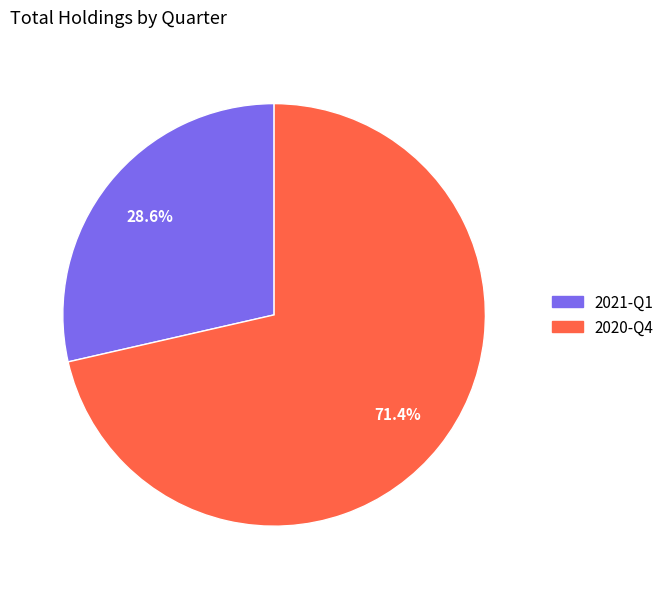

To the nearest percent, what percentage of the pie is 2020-Q4?

71%